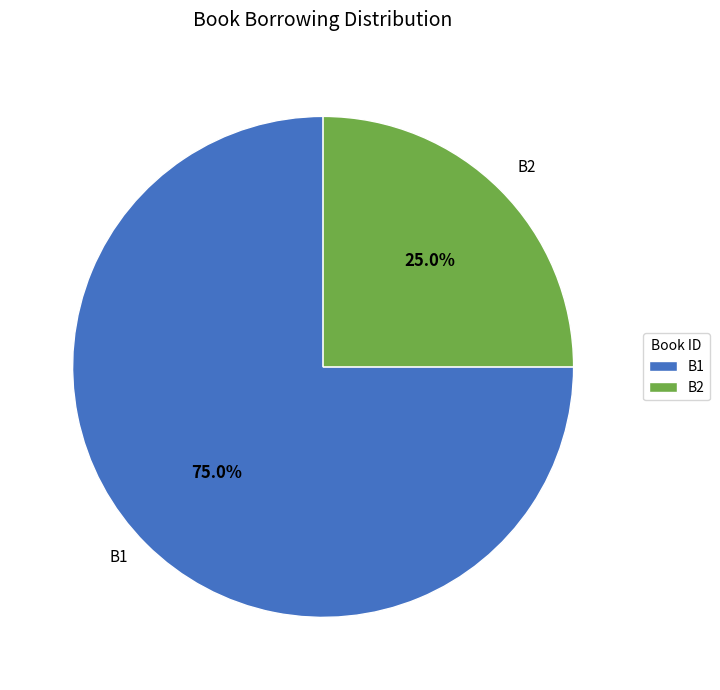

To the nearest percent, what is the combined percentage of B2 and B1?

100%